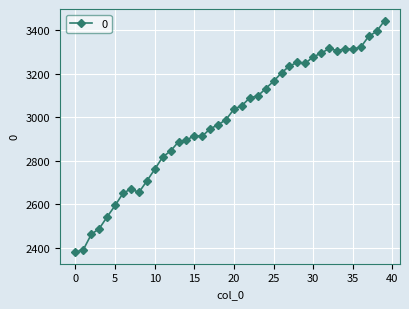

What is the maximum value shown in the chart?

3443